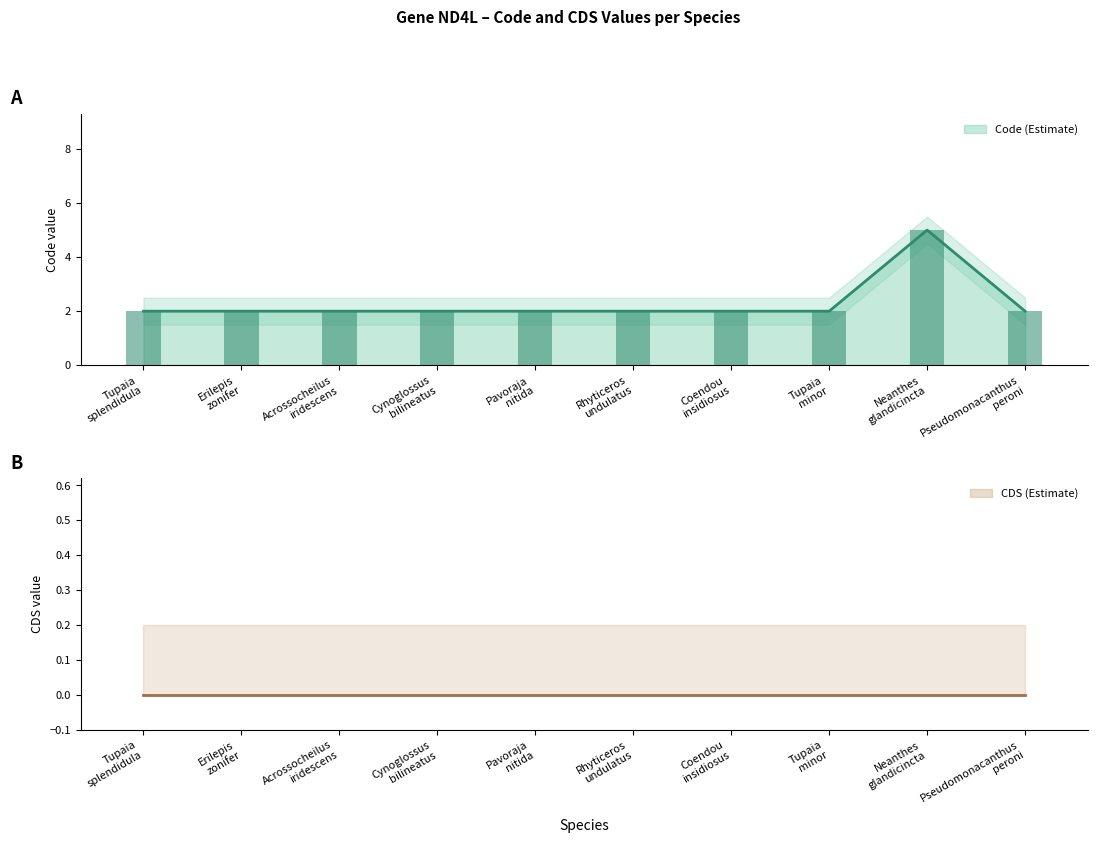

Is it true that the value at Coendou insidiosus is 2?

True